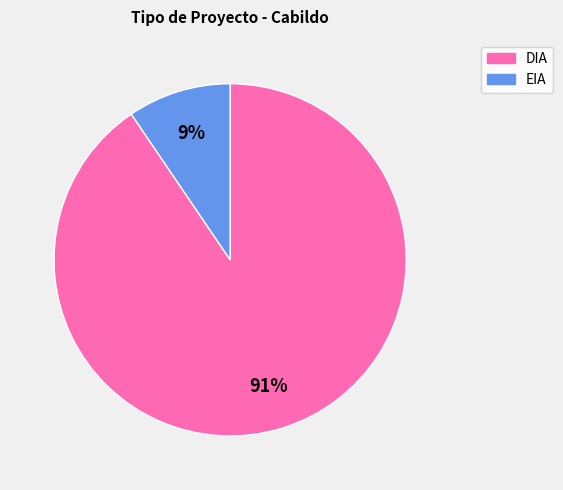

Between EIA and DIA, which is larger?

DIA